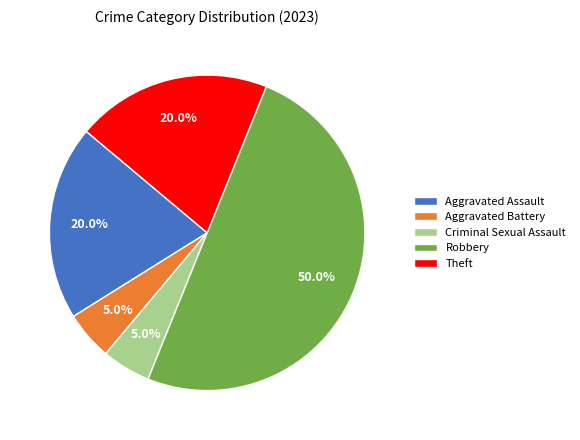

What portion of the pie excludes Criminal Sexual Assault?

95.0%